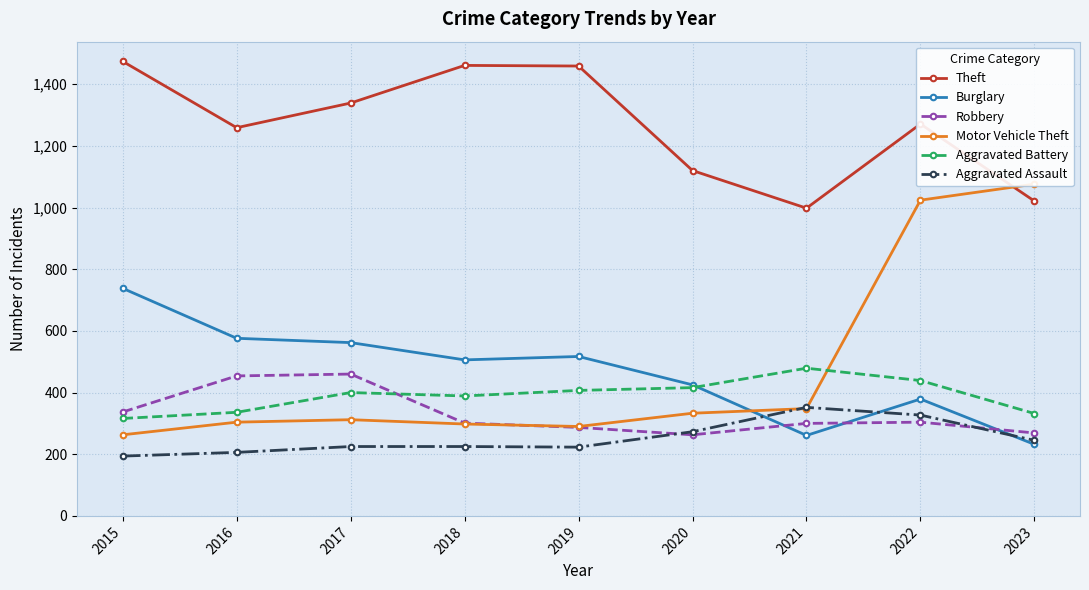

What is the maximum value shown in the chart?

1474